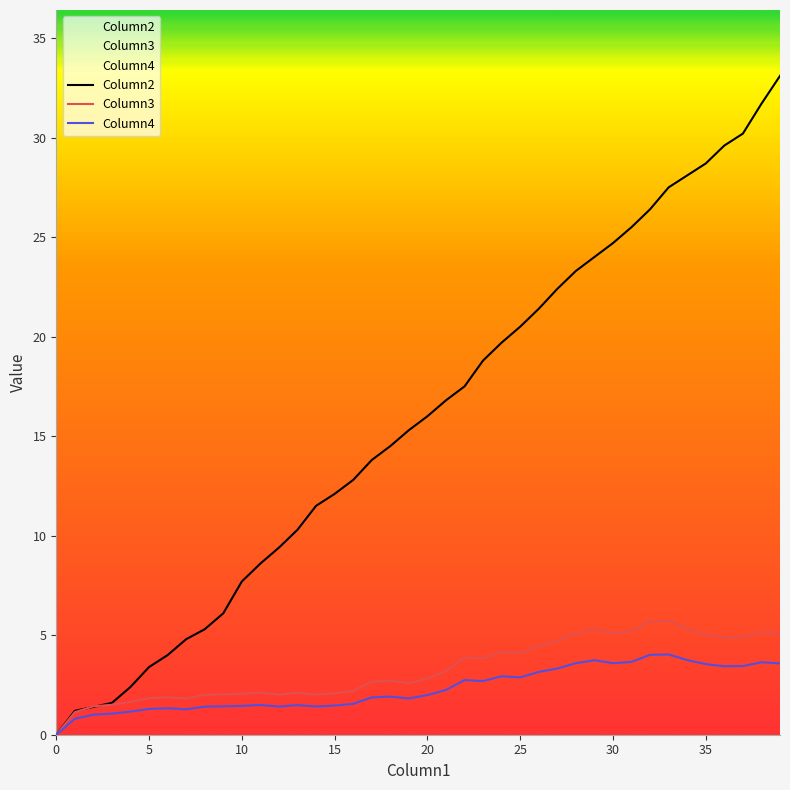

What is the sum of the Column2 values at 24 and 15?

31.8